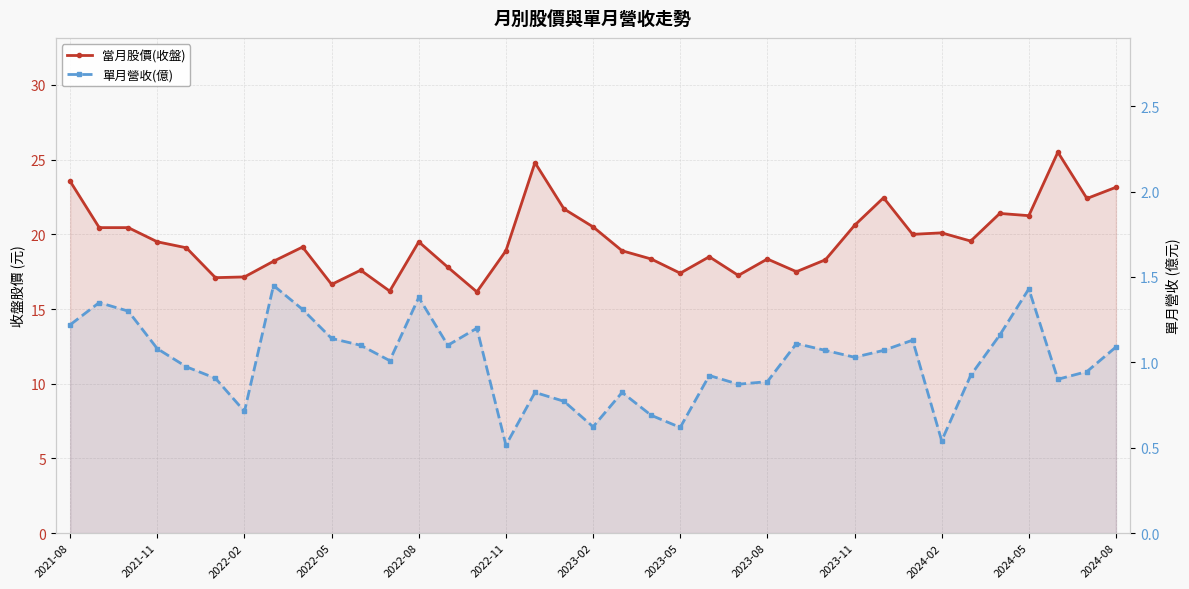

Is the value of 單月營收(億) at 22 greater than the value of 當月股價(收盤) at 35?

No